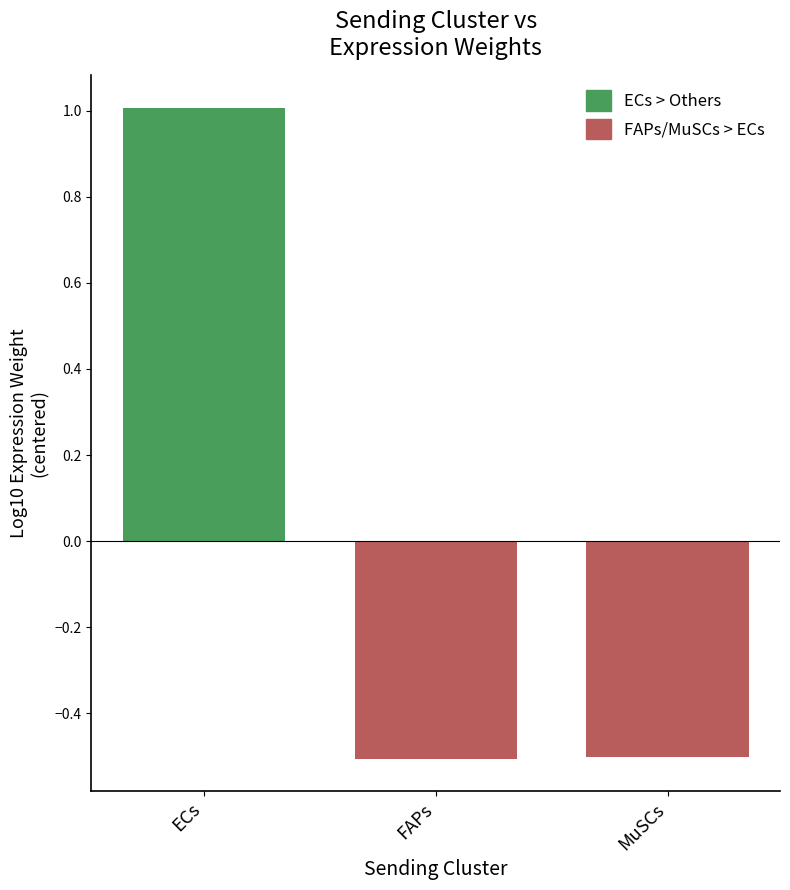

Count the number of categories in the chart.

3